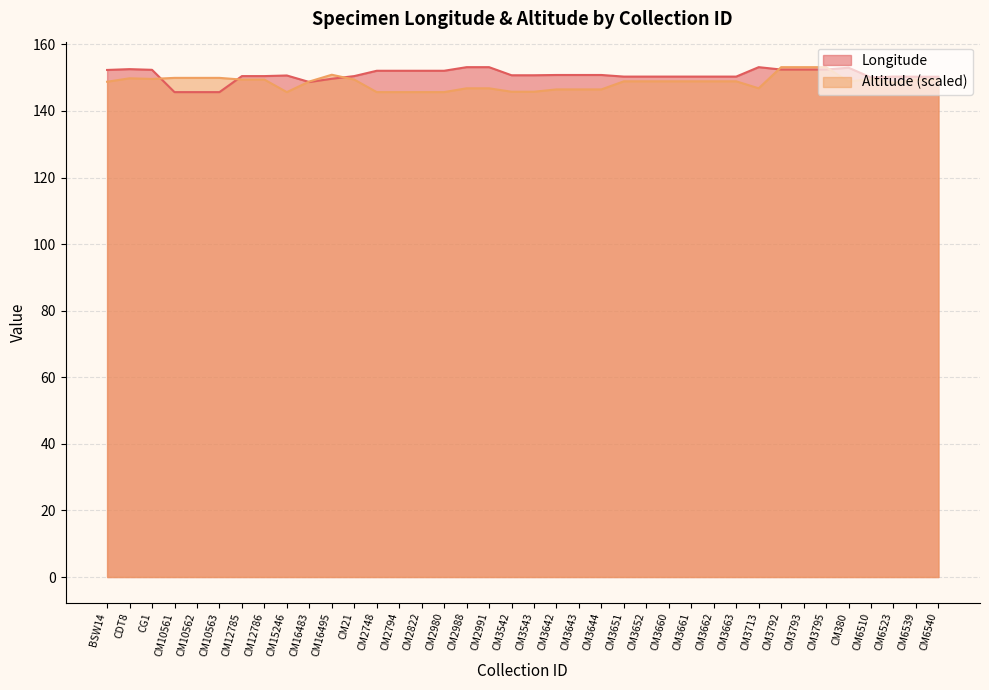

Is the value of Altitude at CM3713 greater than the value of Longitude at CM6539?

No